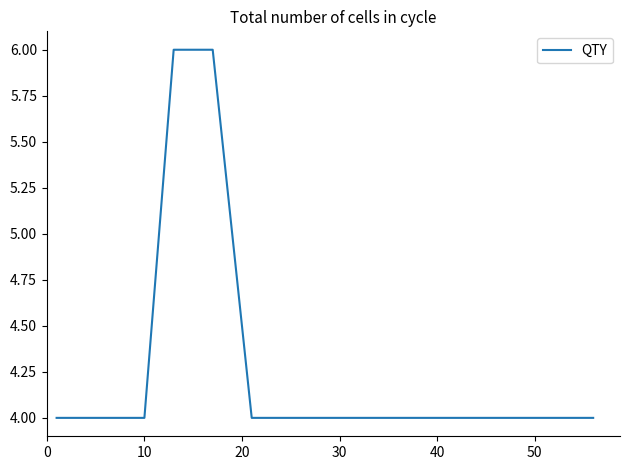

What is the greatest value displayed?

6